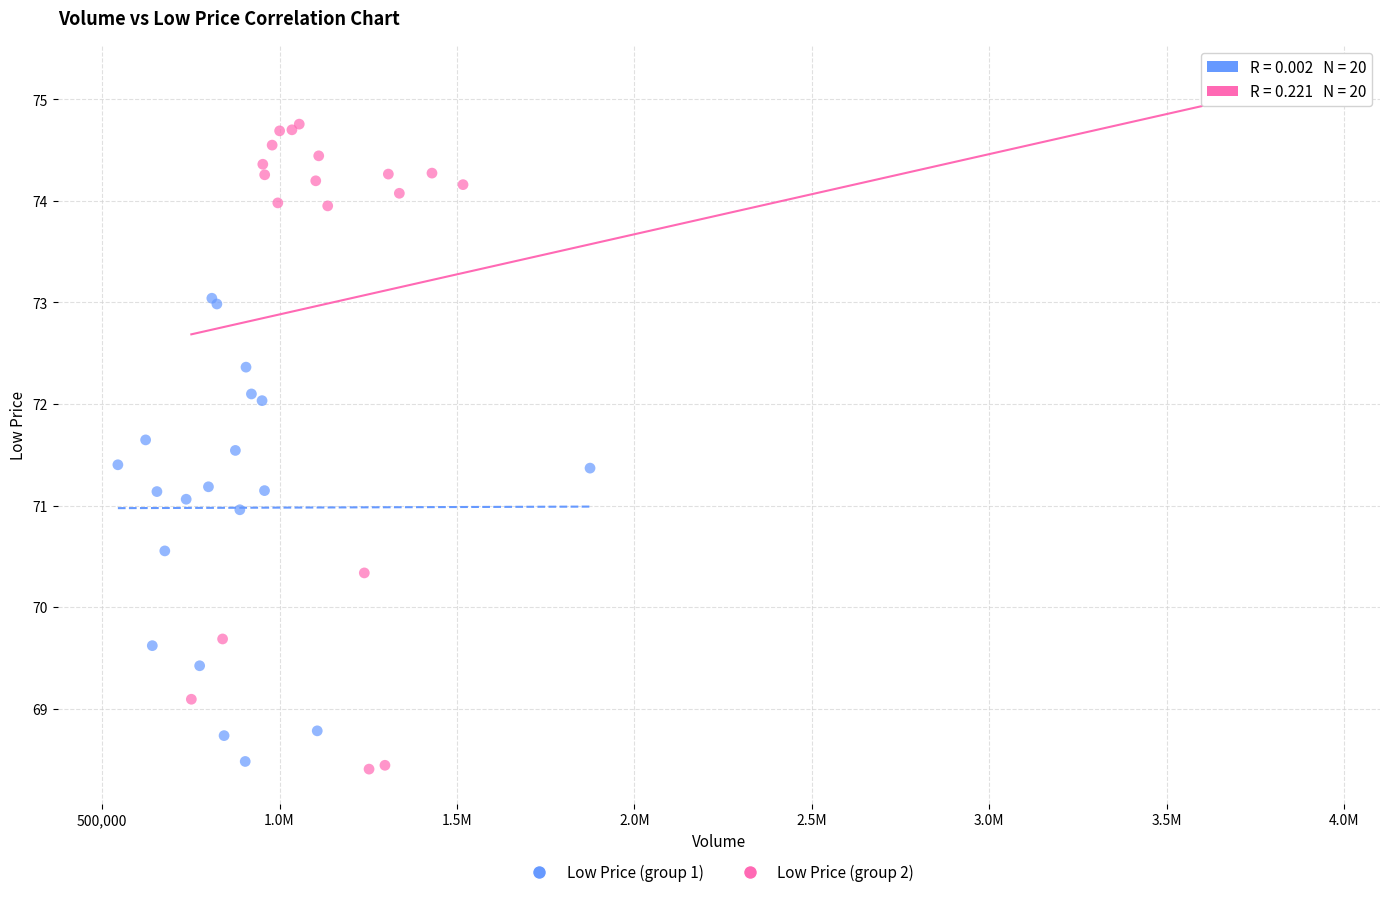

Which series contains the highest Y value?

Low Price (group 2)